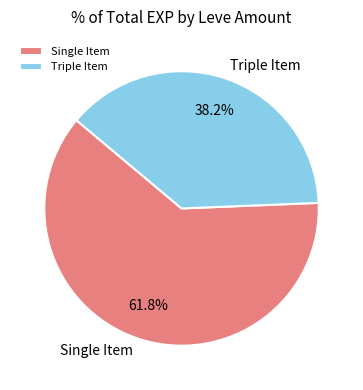

What portion of the pie excludes Single Item?

38.2%